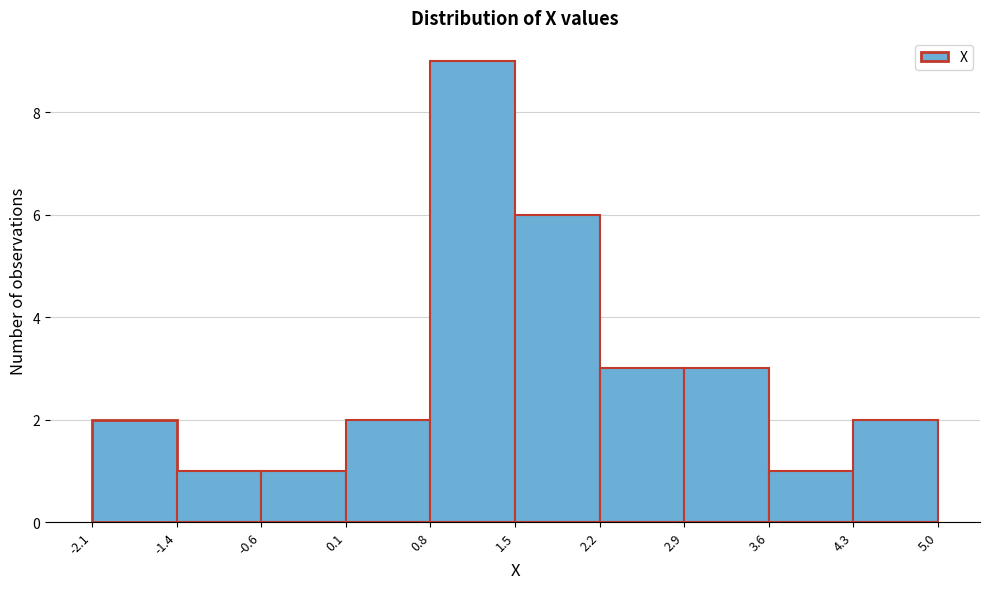

Reading left to right, transcribe this chart: for each bar, give the range it covers on the x-axis and its height. The values are not printed on the chart, so give them approximately, as read against the axis.

-2.1 to -1.4: 2
-1.4 to -0.6: 1
-0.6 to 0.1: 1
0.1 to 0.8: 2
0.8 to 1.5: 9
1.5 to 2.2: 6
2.2 to 2.9: 3
2.9 to 3.6: 3
3.6 to 4.3: 1
4.3 to 5.0: 2